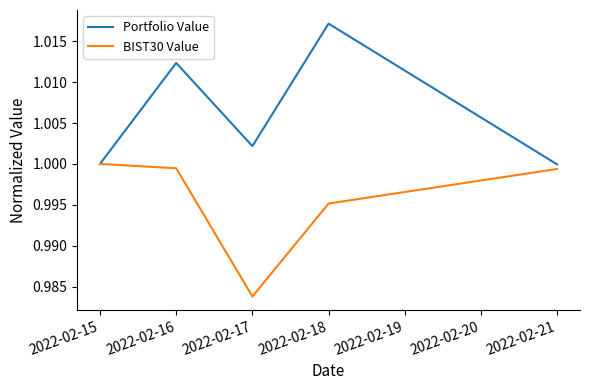

True or false: BIST30 Value has a value of 0.4 at 2022-02-17.

False